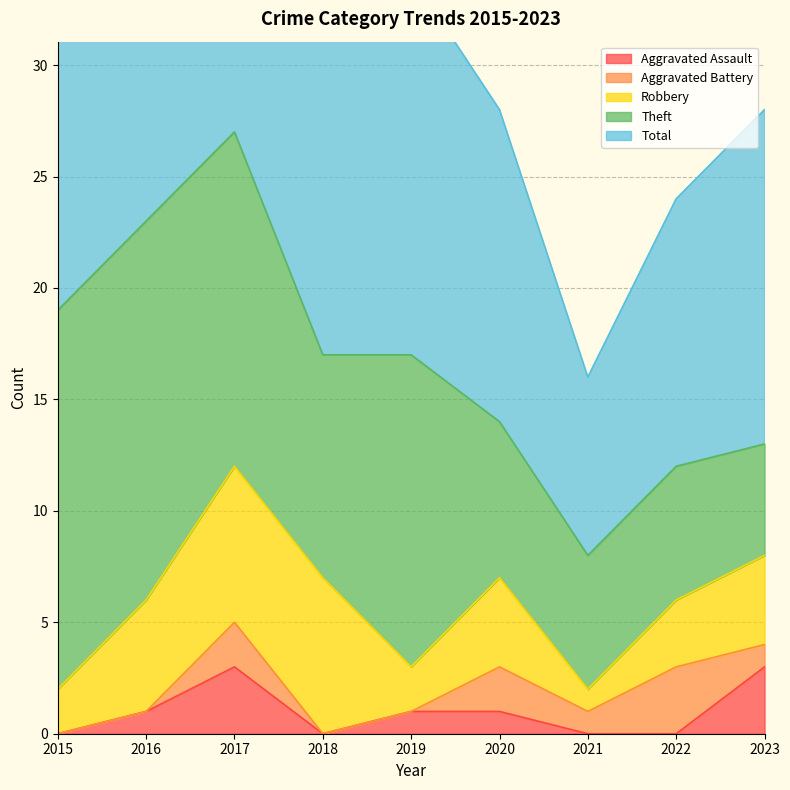

What is the approximate value of Aggravated Assault at 2023?

3